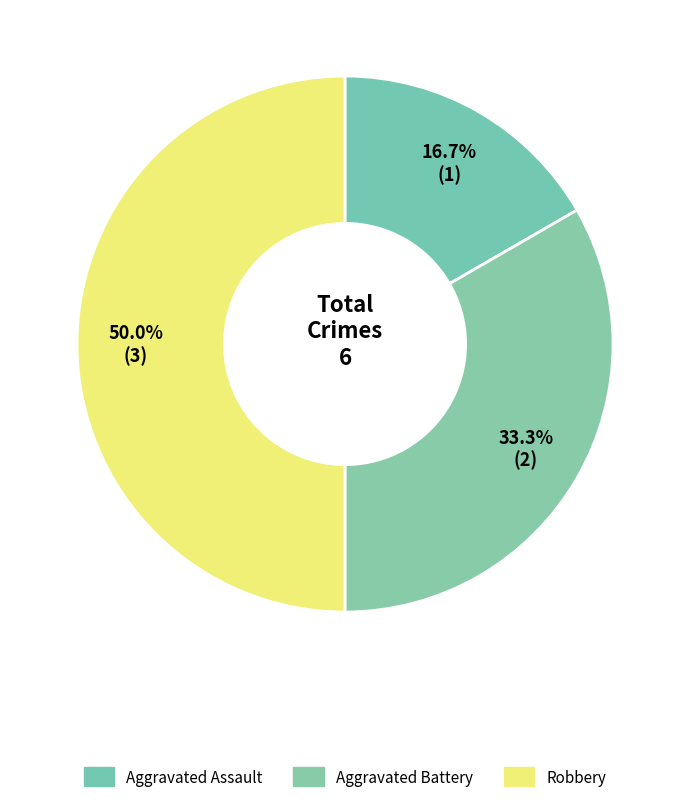

What is the change in value from Aggravated Battery to Robbery?

+1